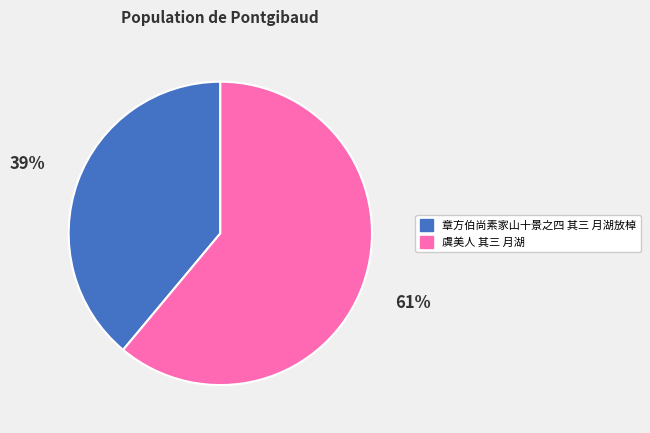

Do 章方伯尚素家山十景之四 其三 月湖放棹 and 虞美人 其三 月湖 together represent more than half of the pie?

Yes